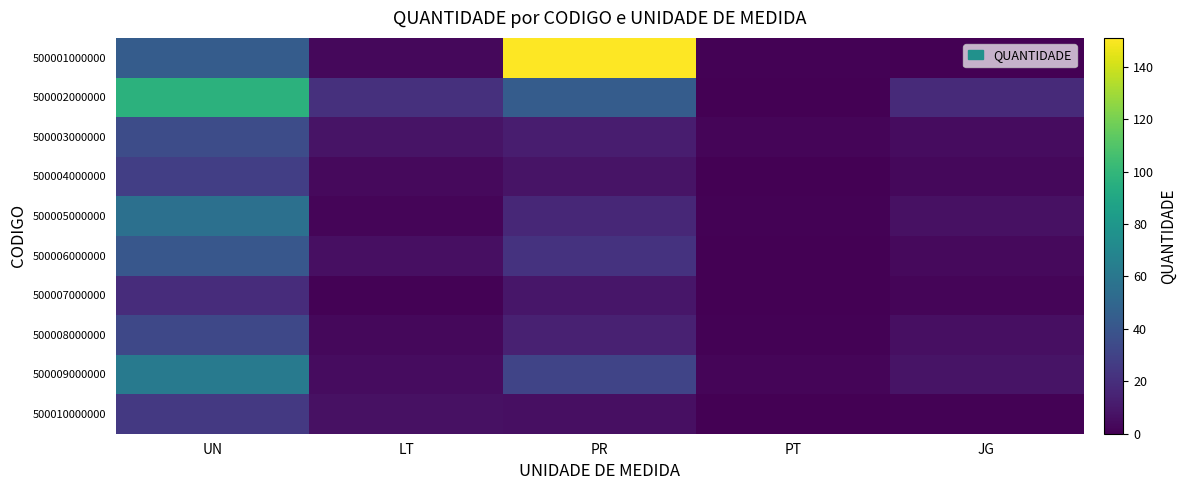

Which series has the widest spread of values?

500001000000